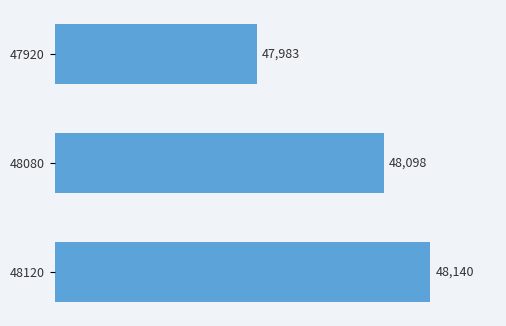

The chart shows a value of 47983 at 47920. True or false?

True